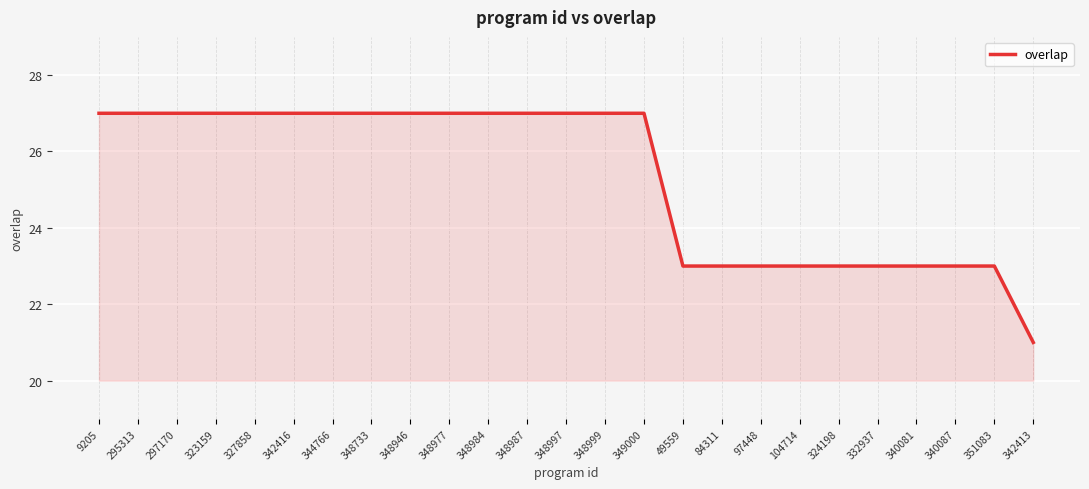

Reading right to left, what are all the values shown in this chart?

342413=21	351083=23	340087=23	340081=23	332937=23	324198=23	104714=23	97448=23	84311=23	49559=23	349000=27	348999=27	348997=27	348987=27	348984=27	348977=27	348946=27	348733=27	344766=27	342416=27	327858=27	323159=27	297170=27	295313=27	9205=27